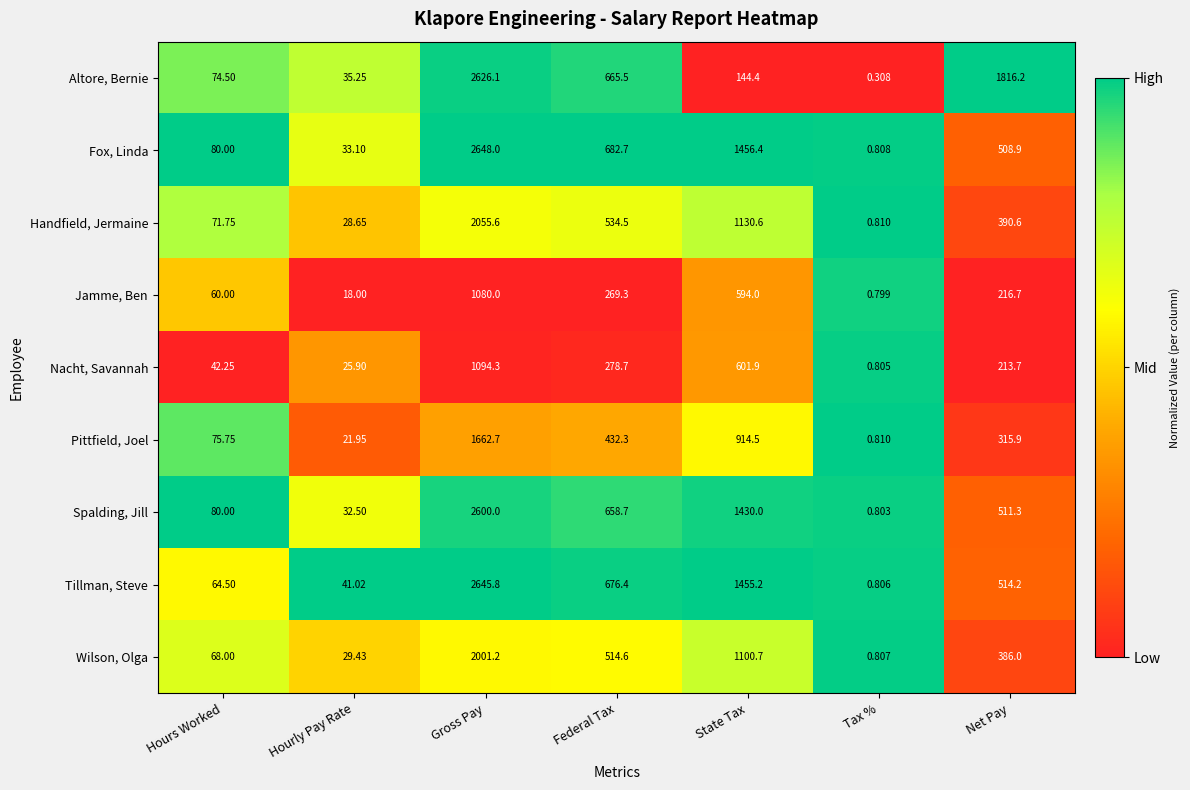

Which label corresponds to the smallest value in the chart?

Tax %